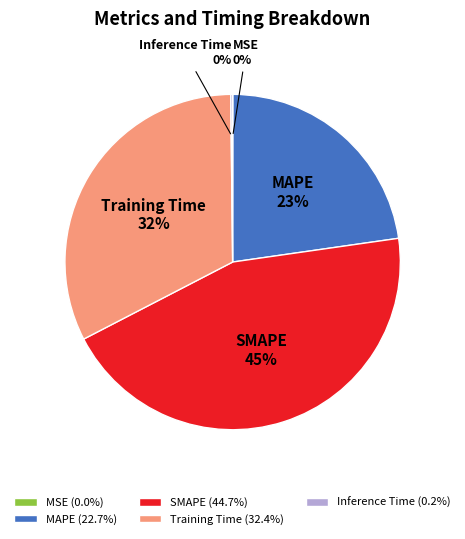

Is there any slice that represents more than half of the pie?

No